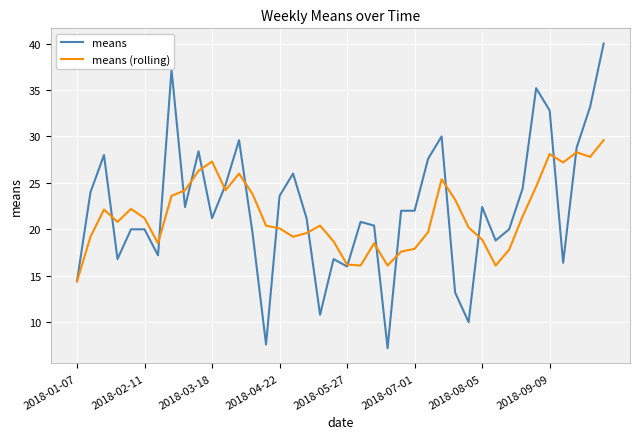

What is the highest value of the means series?

40.0